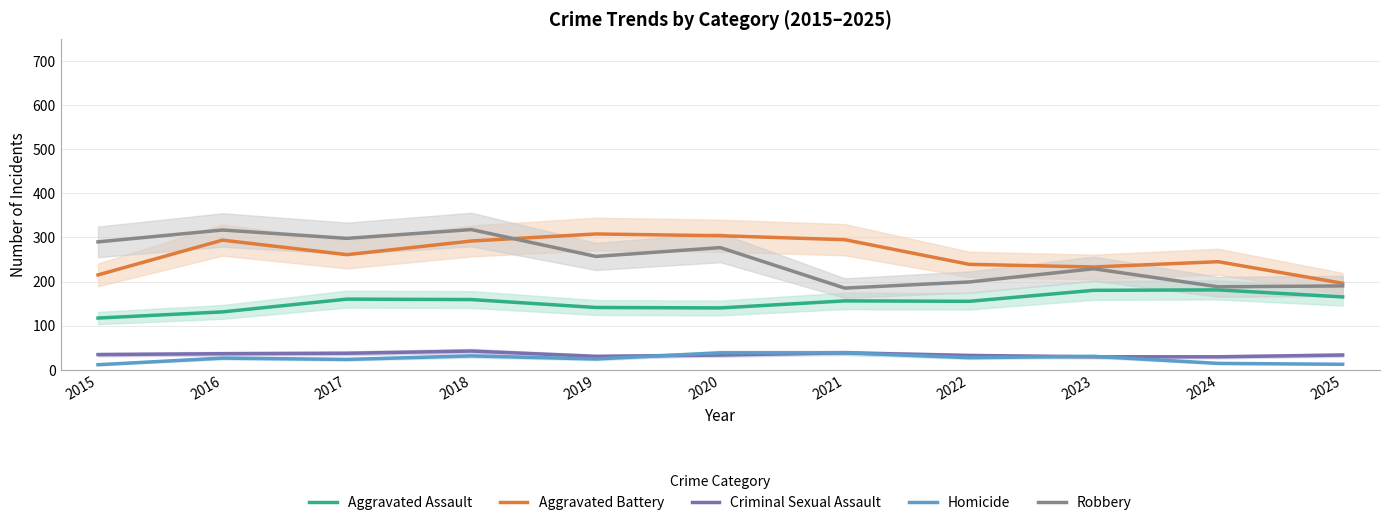

How many distinct data groups are displayed?

5